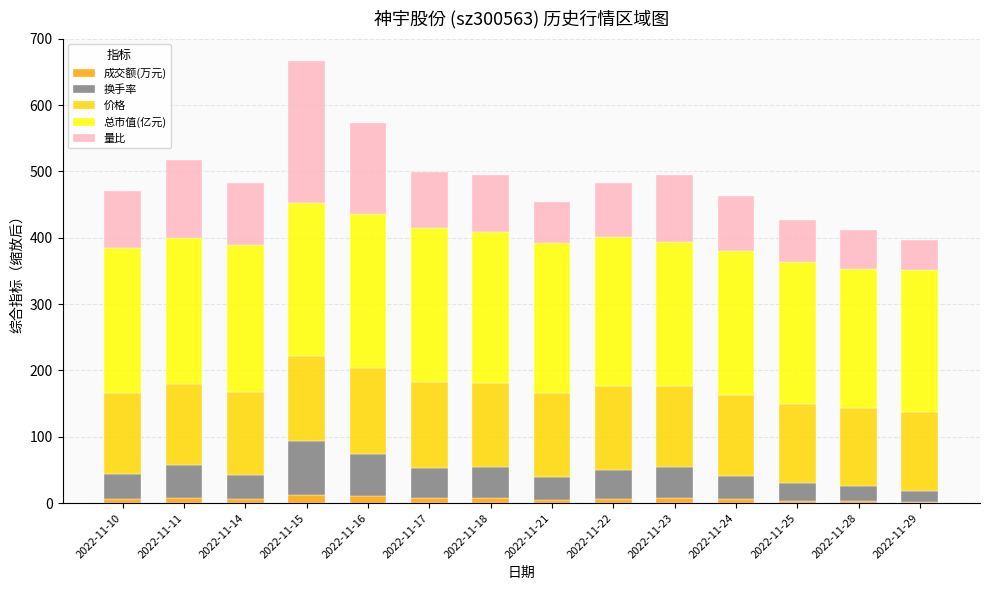

True or false: 成交额(万元) has a value of 7.4 at 2022-11-18.

True